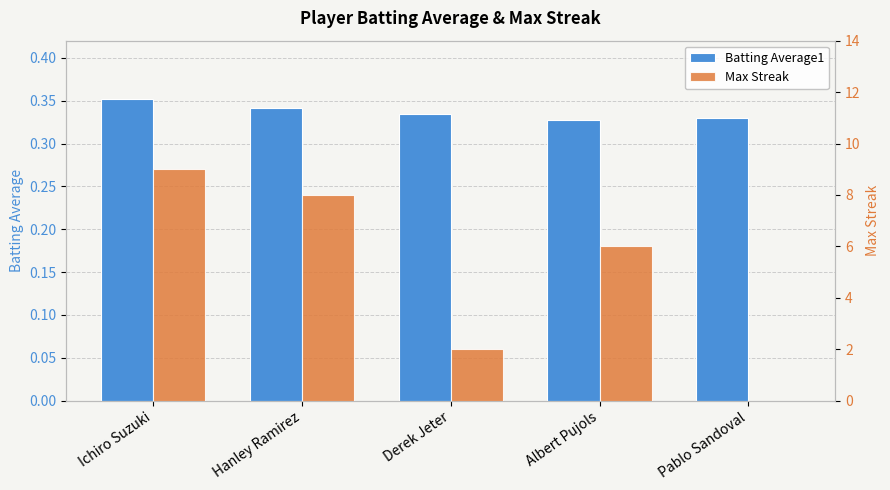

Which series changed the most between Ichiro Suzuki and Pablo Sandoval?

Max Streak